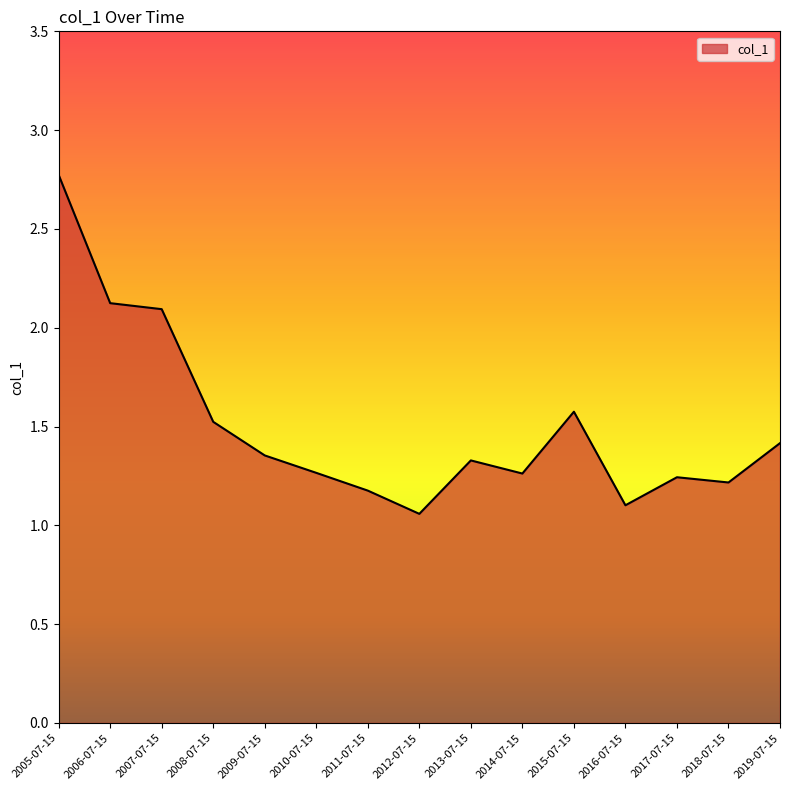

What position from the left is 2005-07-15?

1